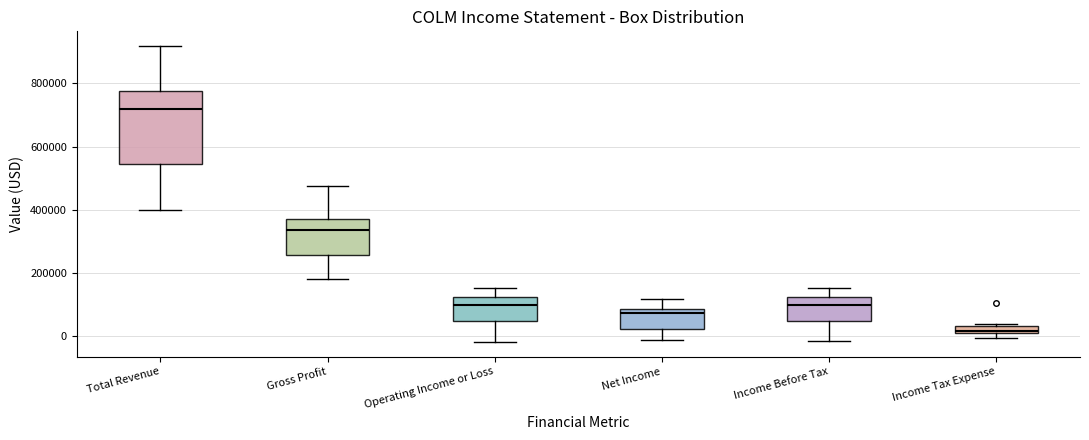

Which box is the tallest, from its lower edge to its upper edge?

Total Revenue